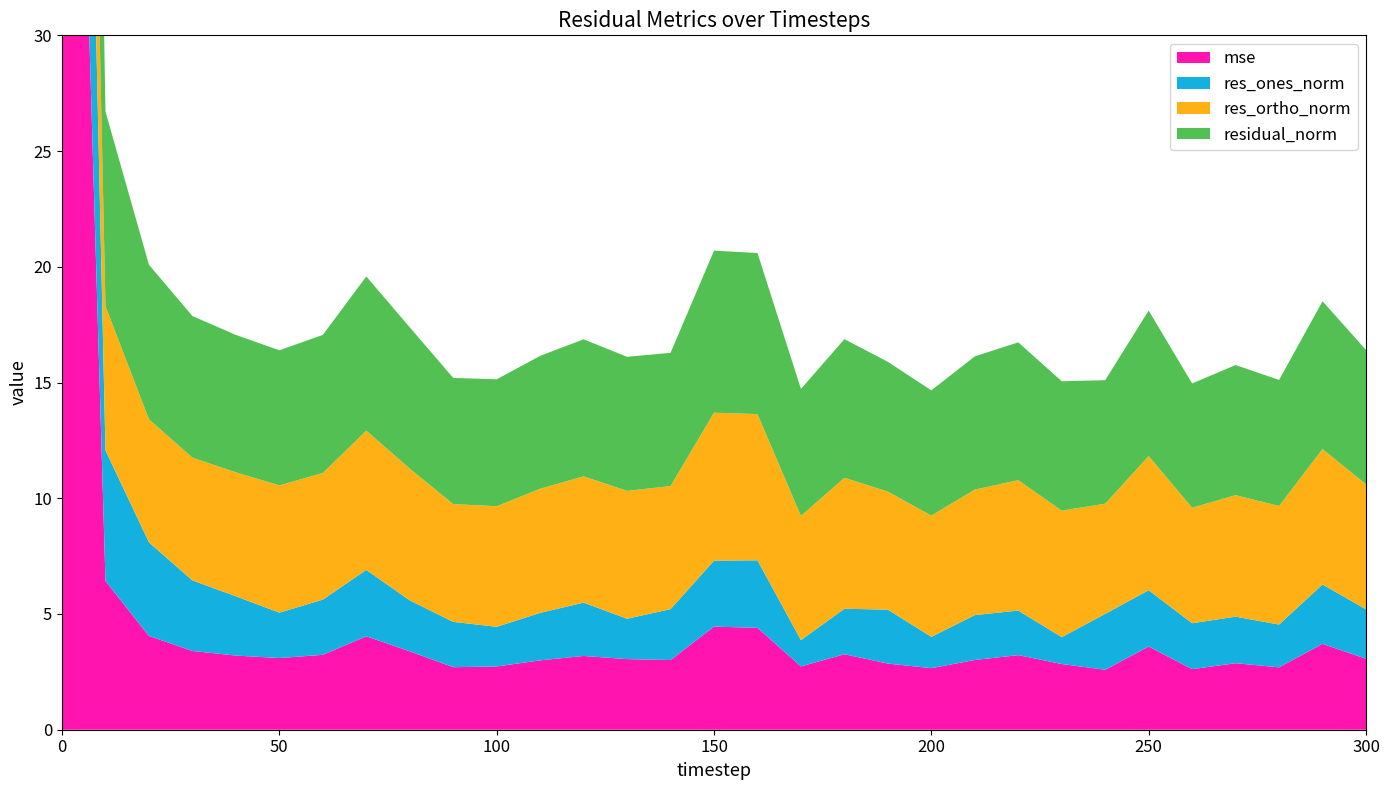

Reading left to right, extract all data points from this chart.

mse: 0=69.7	10=6.4	20=4.1	30=3.4	40=3.2	50=3.1	60=3.2	70=4.0	80=3.4	90=2.7	100=2.7	110=3.0	120=3.2	130=3.1	140=3.0	150=4.5	160=4.4	170=2.7	180=3.3	190=2.9	200=2.7	210=3.0	220=3.2	230=2.8	240=2.6	250=3.6	260=2.6	270=2.9	280=2.7	290=3.7	300=3.1
res_ones_norm: 0=25.8	10=5.6	20=4.0	30=3.0	40=2.6	50=2.0	60=2.4	70=2.9	80=2.2	90=2.0	100=1.7	110=2.1	120=2.3	130=1.7	140=2.2	150=2.8	160=2.9	170=1.1	180=2.0	190=2.3	200=1.4	210=1.9	220=1.9	230=1.2	240=2.4	250=2.4	260=2.0	270=2.0	280=1.8	290=2.6	300=2.1
res_ortho_norm: 0=10.2	10=6.2	20=5.3	30=5.3	40=5.4	50=5.5	60=5.5	70=6.0	80=5.7	90=5.1	100=5.2	110=5.4	120=5.5	130=5.5	140=5.3	150=6.4	160=6.3	170=5.4	180=5.7	190=5.1	200=5.2	210=5.4	220=5.6	230=5.5	240=4.8	250=5.8	260=5.0	270=5.2	280=5.1	290=5.8	300=5.4
residual_norm: 0=27.7	10=8.4	20=6.7	30=6.1	40=5.9	50=5.8	60=6.0	70=6.7	80=6.1	90=5.5	100=5.5	110=5.7	120=5.9	130=5.8	140=5.8	150=7.0	160=7.0	170=5.5	180=6.0	190=5.6	200=5.4	210=5.8	220=6.0	230=5.6	240=5.3	250=6.3	260=5.4	270=5.6	280=5.4	290=6.4	300=5.8